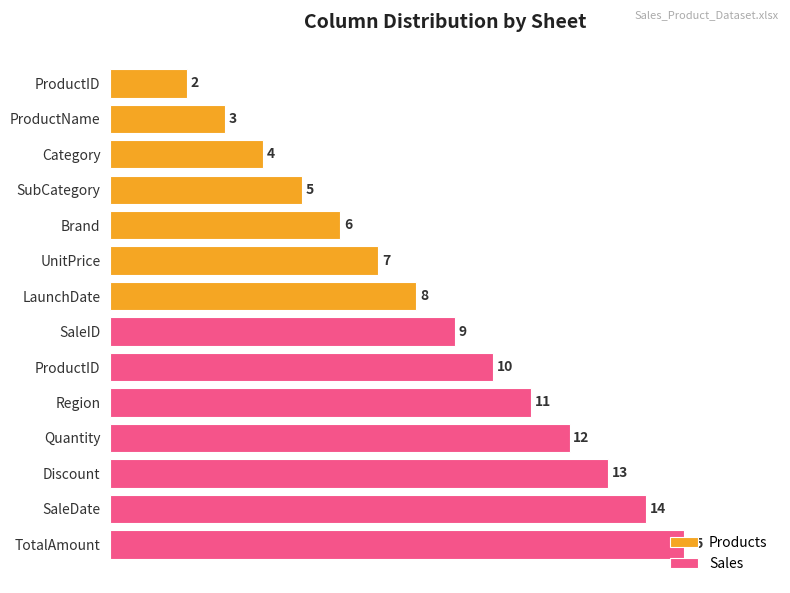

Is it true that Sales equals 18 at ProductID?

False